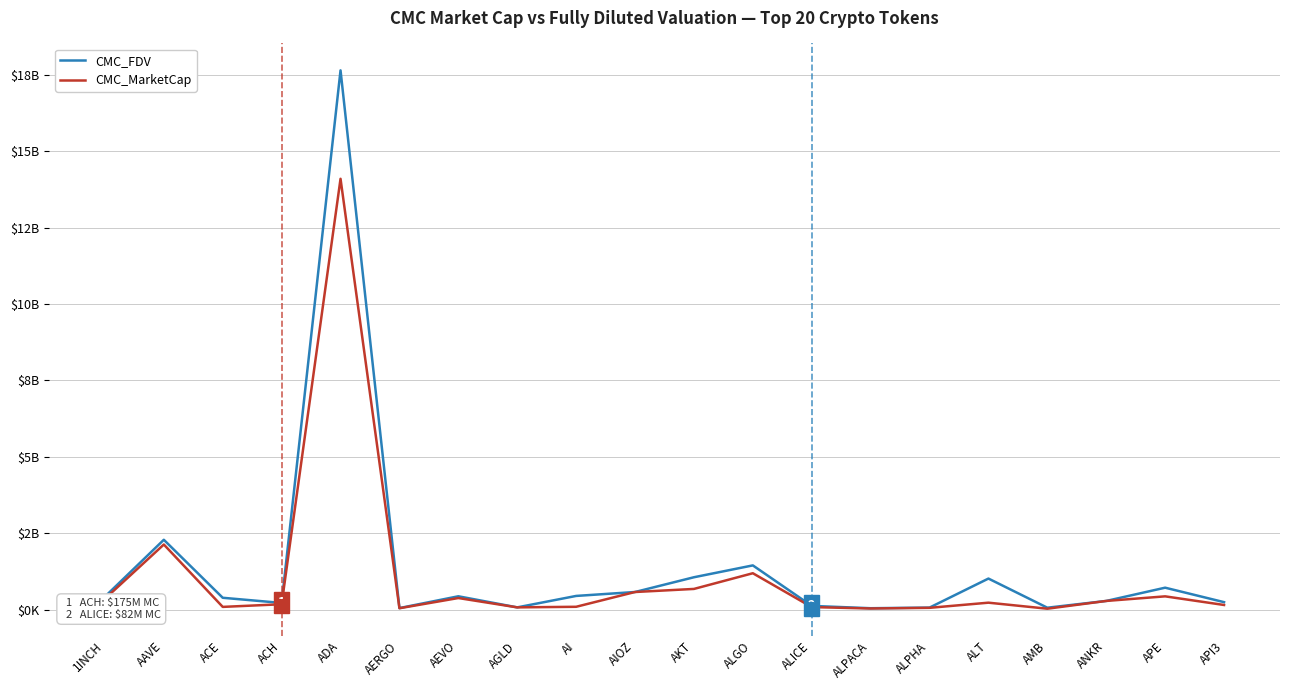

Which has a higher value, AKT or AAVE?

AAVE